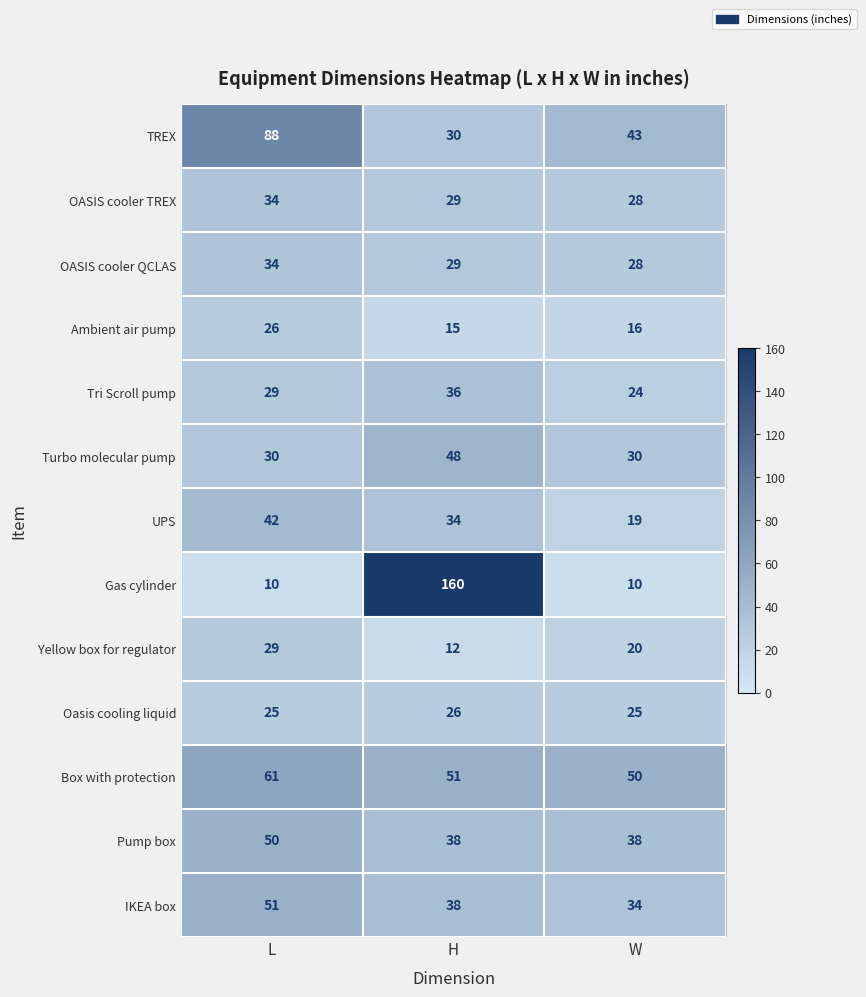

Is it true that Tri Scroll pump equals 25 at H?

False